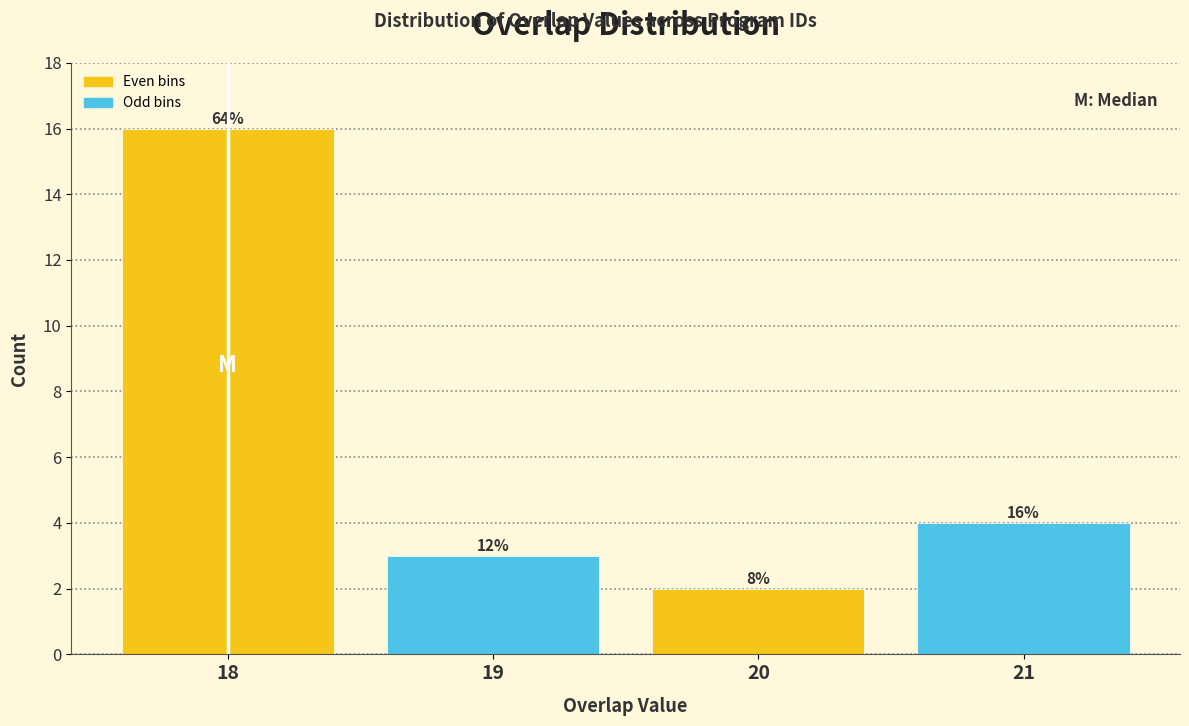

Are the bars horizontal?

No